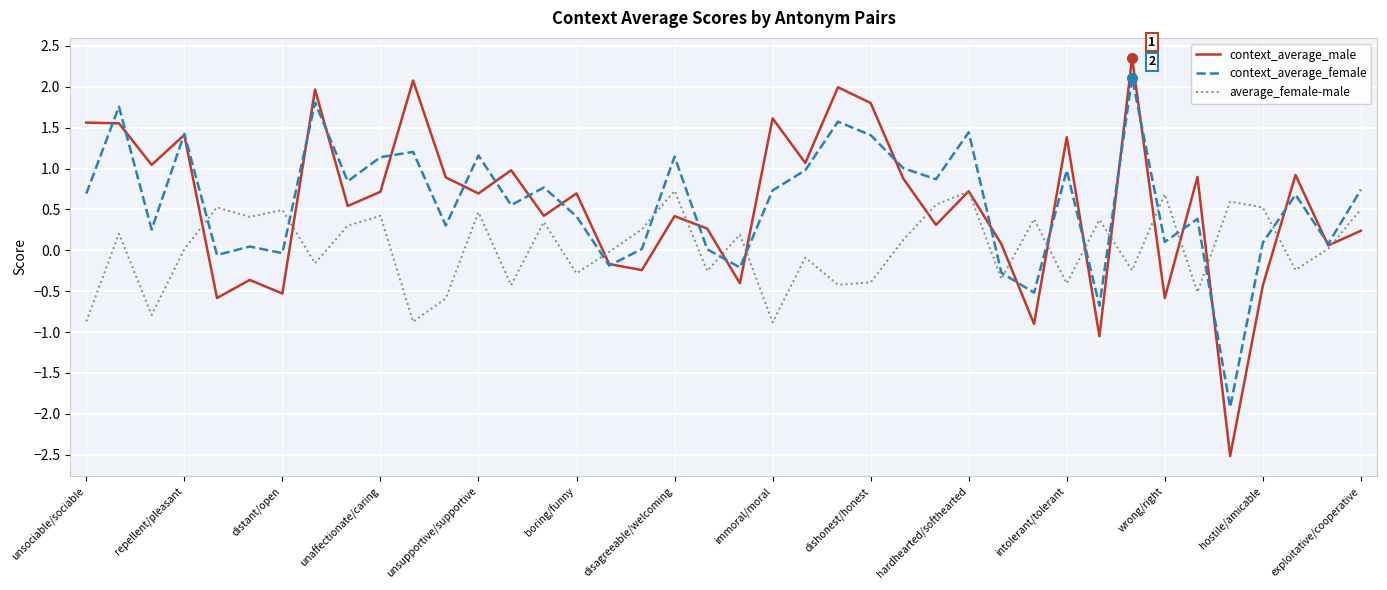

List the series in order of their peak value, highest first.

context_average_male, context_average_female, average_female-male